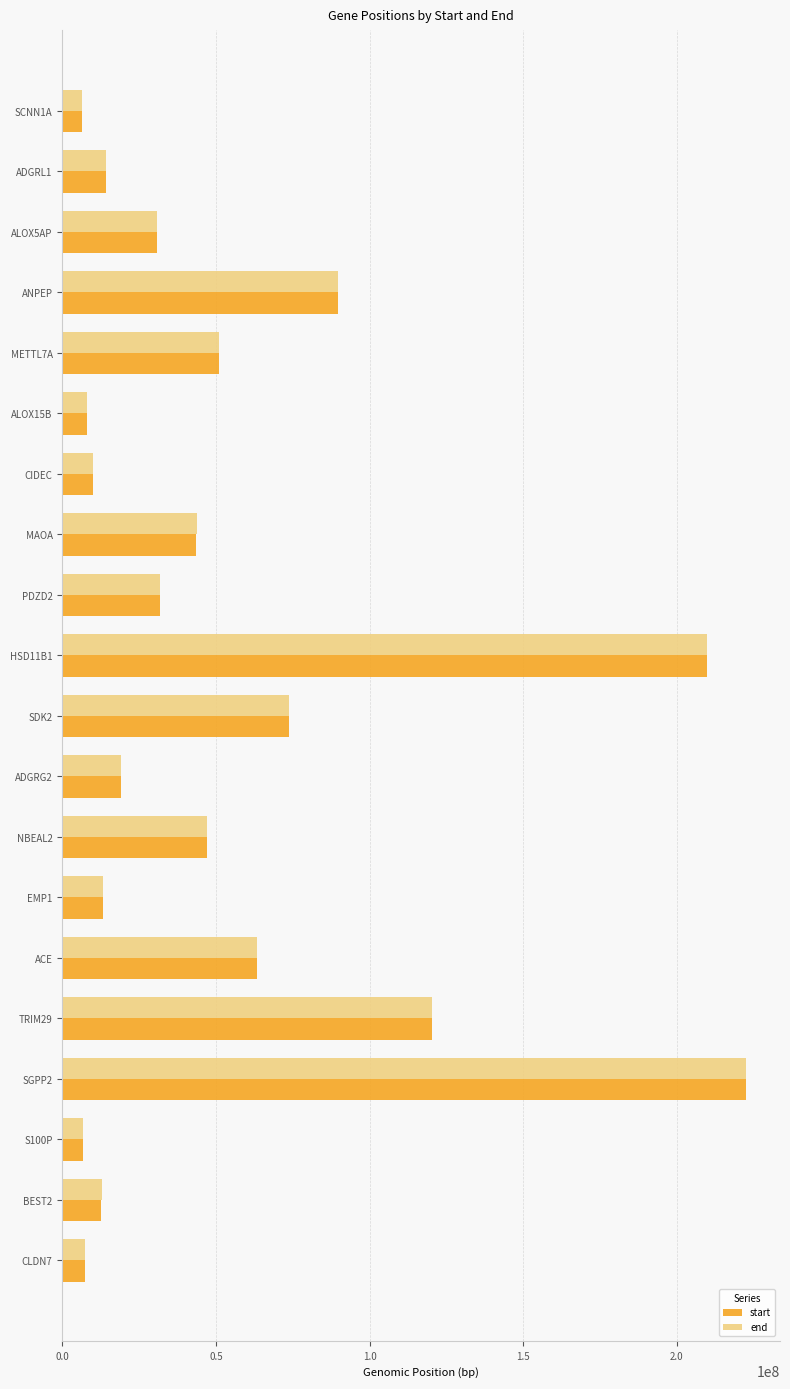

What is the sum of all end values?

1080875976